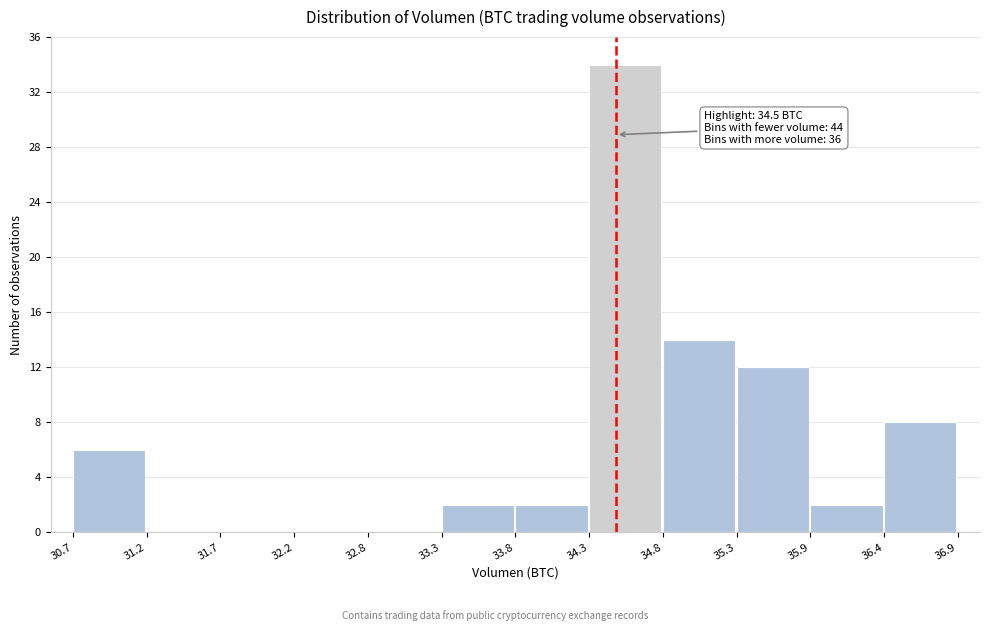

Which range on the x-axis has the tallest bar?

34.3 to 34.8